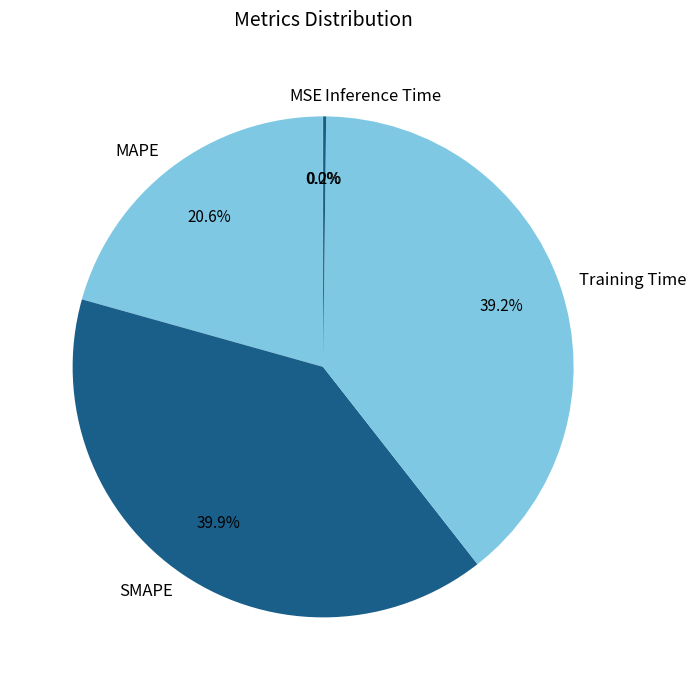

True or false: SMAPE accounts for 47% of the total.

False